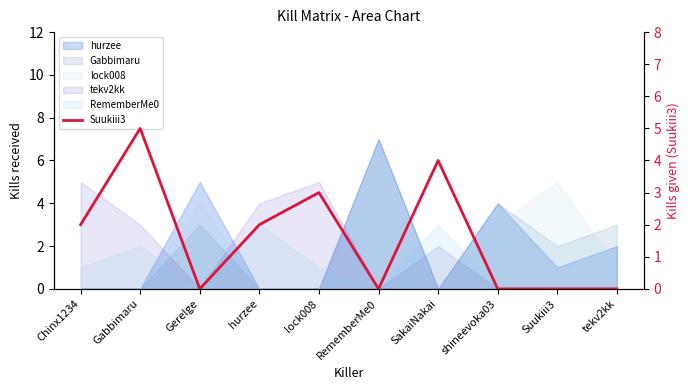

Reading left to right, list all the values displayed in this chart.

Chinx1234=2	Gabbimaru=5	Gerelge=0	hurzee=2	lock008=3	RememberMe0=0	SakaiNakai=4	shineevoka03=0	Suukiii3=0	tekv2kk=0